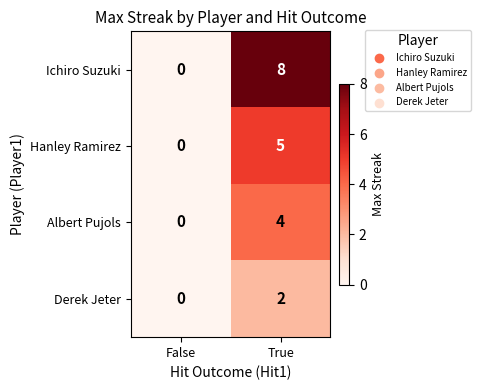

Reading left to right, transcribe all the data shown in this chart.

Ichiro Suzuki: 0	8
Hanley Ramirez: 0	5
Albert Pujols: 0	4
Derek Jeter: 0	2